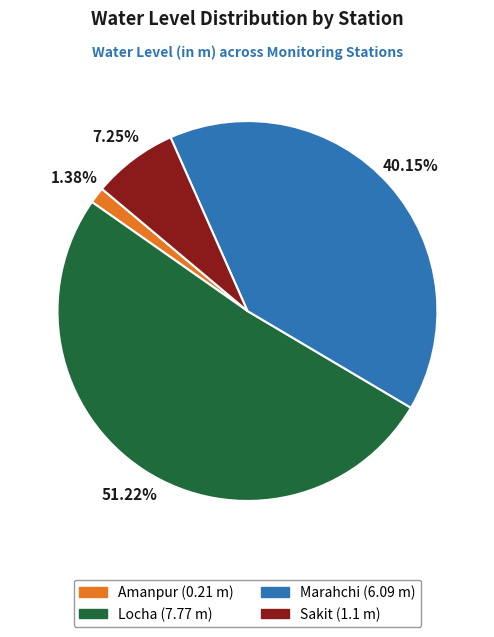

To the nearest percent, what is the combined percentage of Amanpur and Locha?

53%